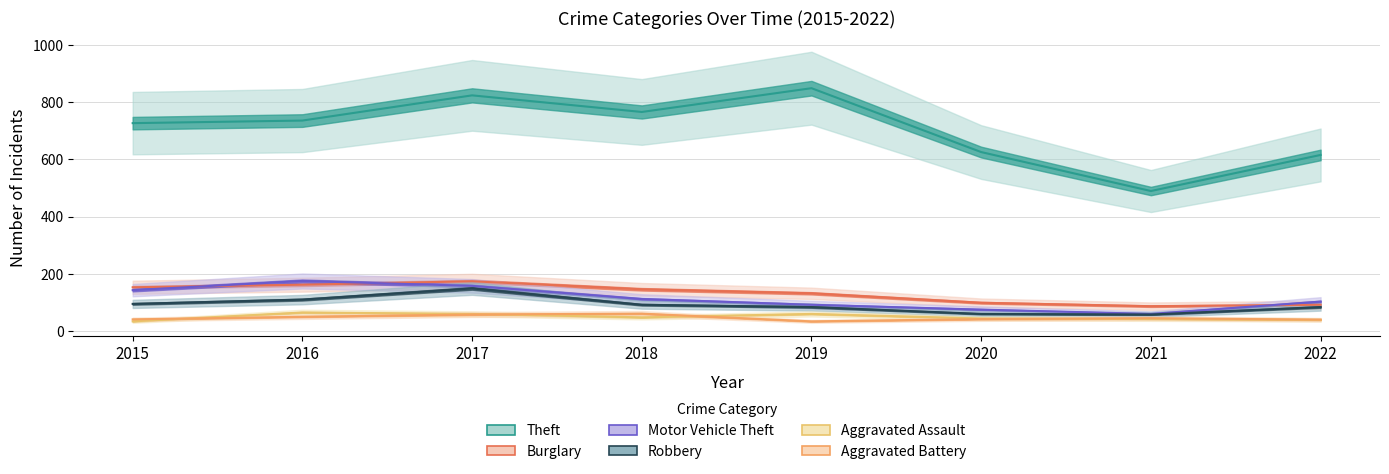

What are all the series names shown in the legend?

Theft, Burglary, Motor Vehicle Theft, Robbery, Aggravated Assault, Aggravated Battery